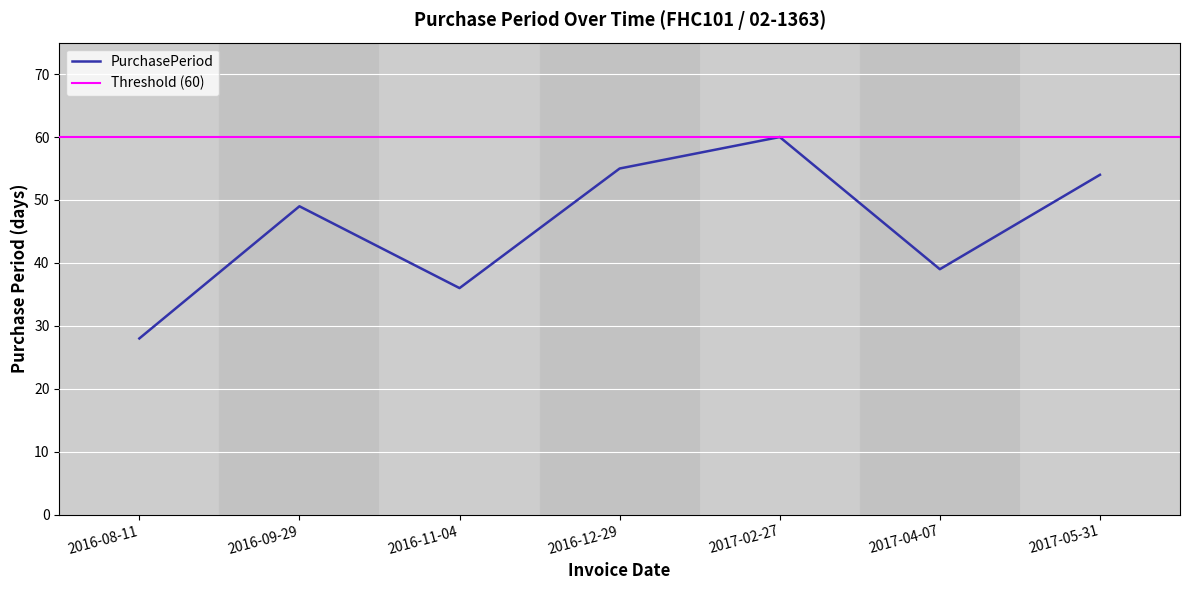

Between 2016-08-11 and 2016-09-29, which is larger?

2016-09-29